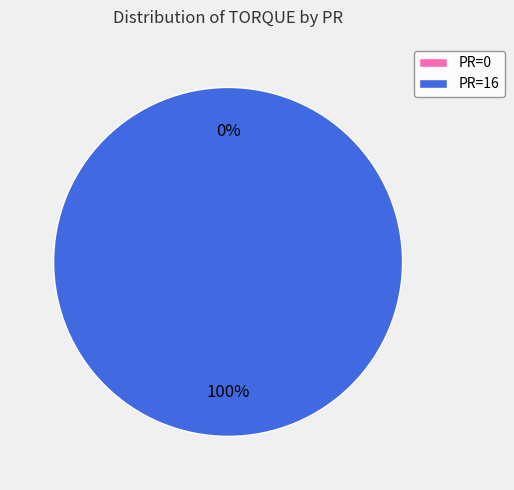

To the nearest percent, what is the difference between the largest and smallest slice percentages?

100%